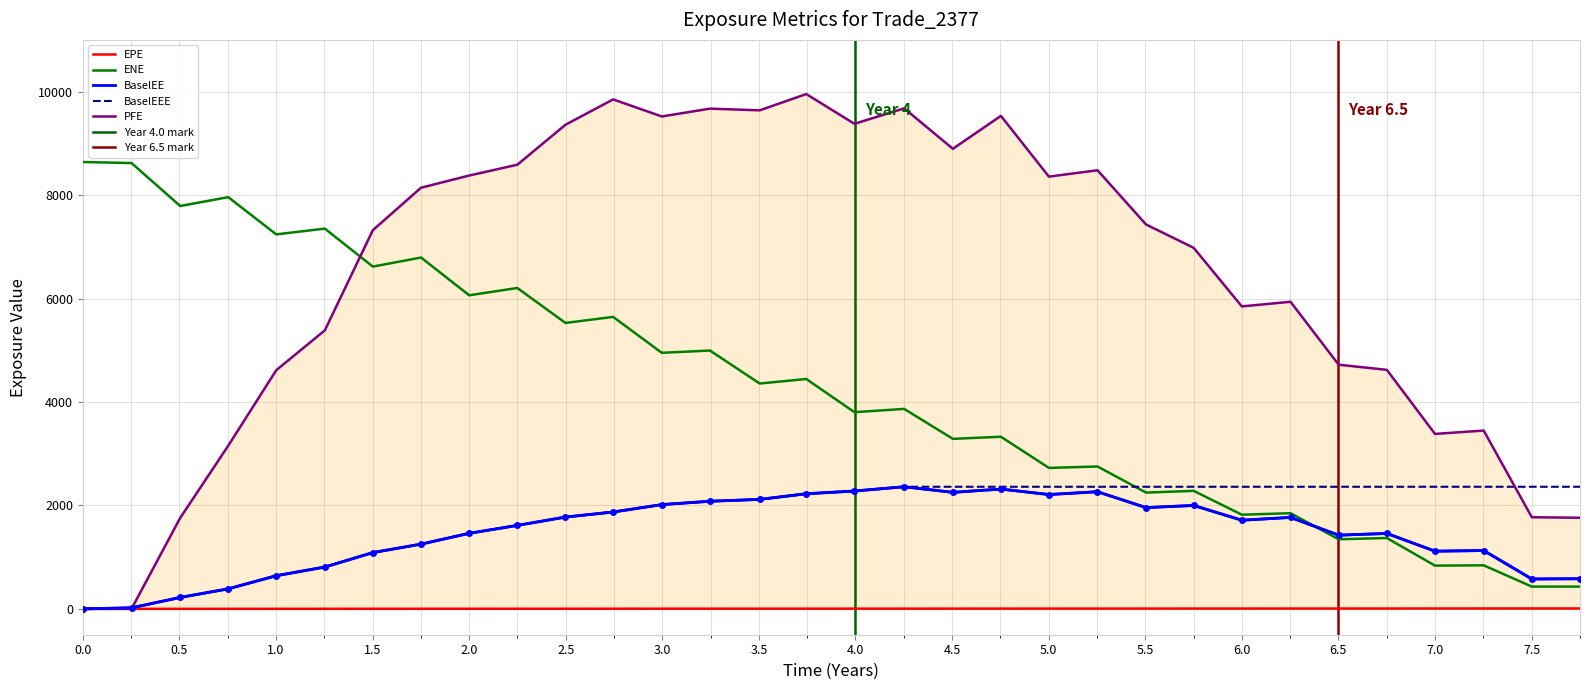

Is the value of BaselEE at 7.25205 greater than the value of PFE at 3.50411?

No